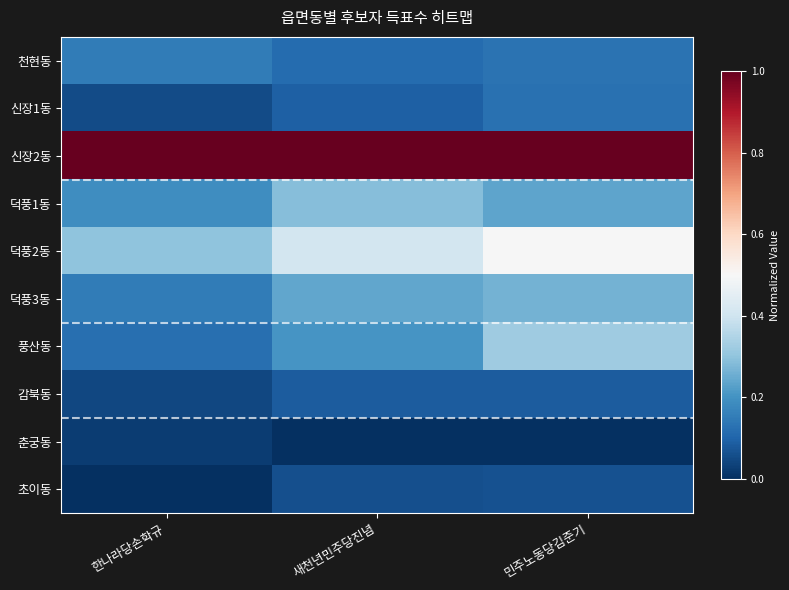

What is the total value across all series at 새천년민주당진념?

2.5